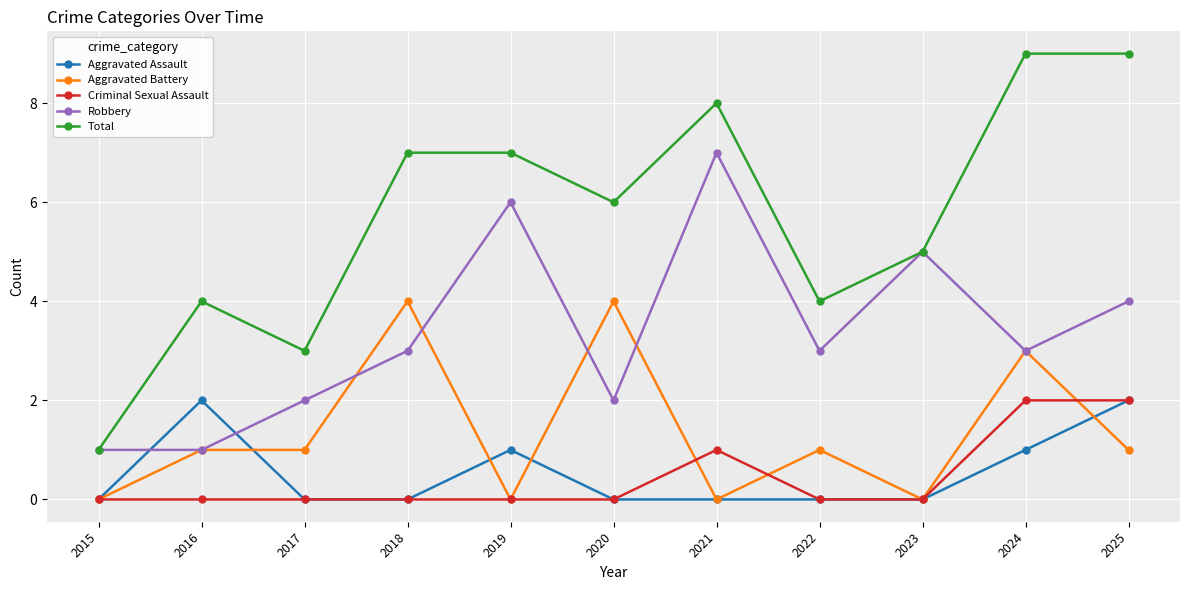

What is the value of the Robbery point at the 10th from the left?

3